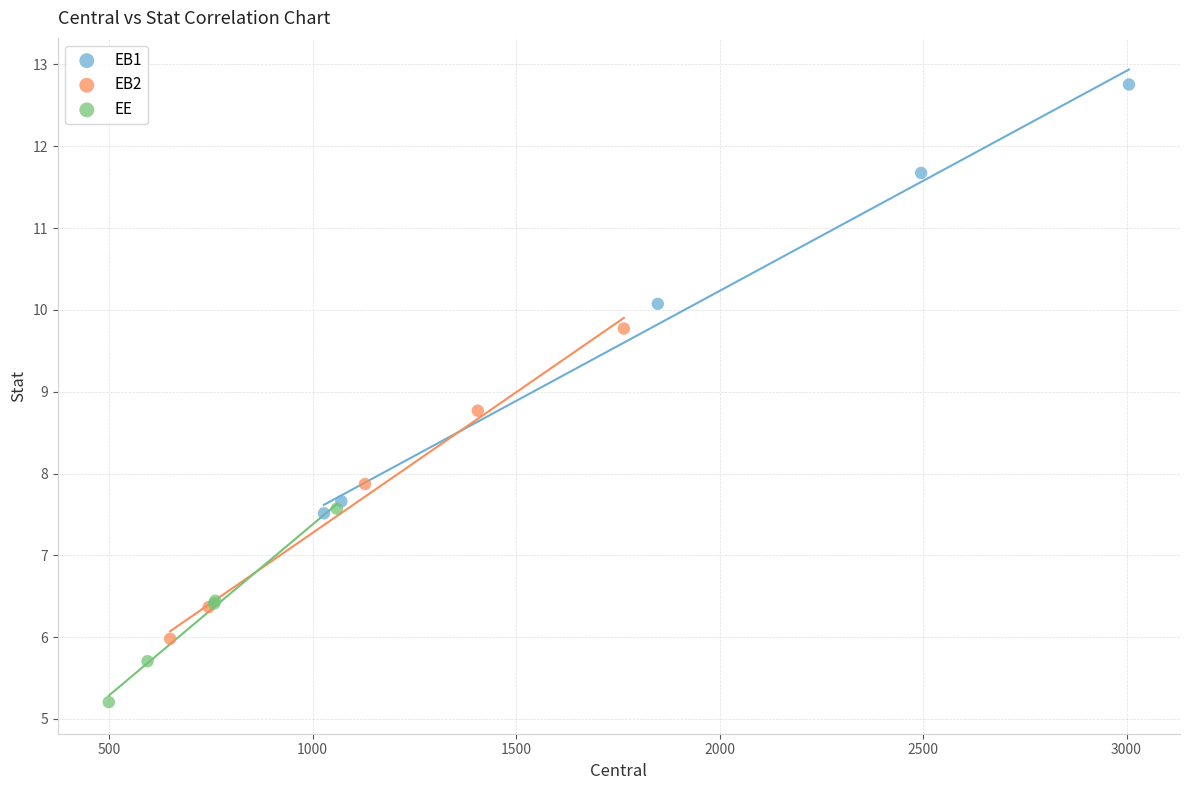

Which series has the largest Y range (max minus min)?

EB1